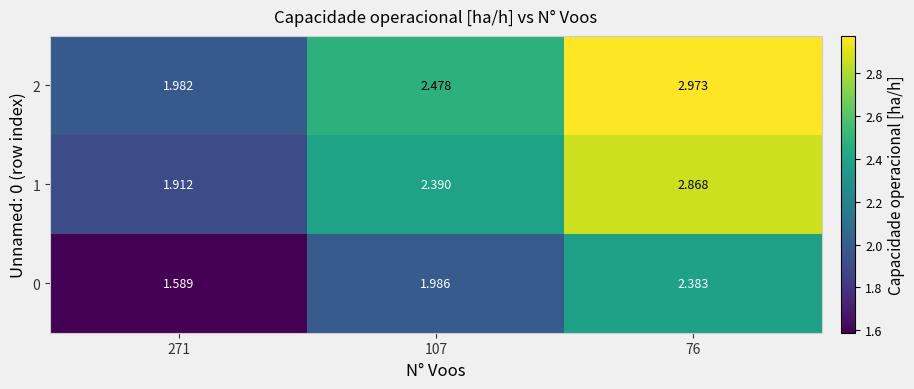

At which category is the sum across all series the highest?

76